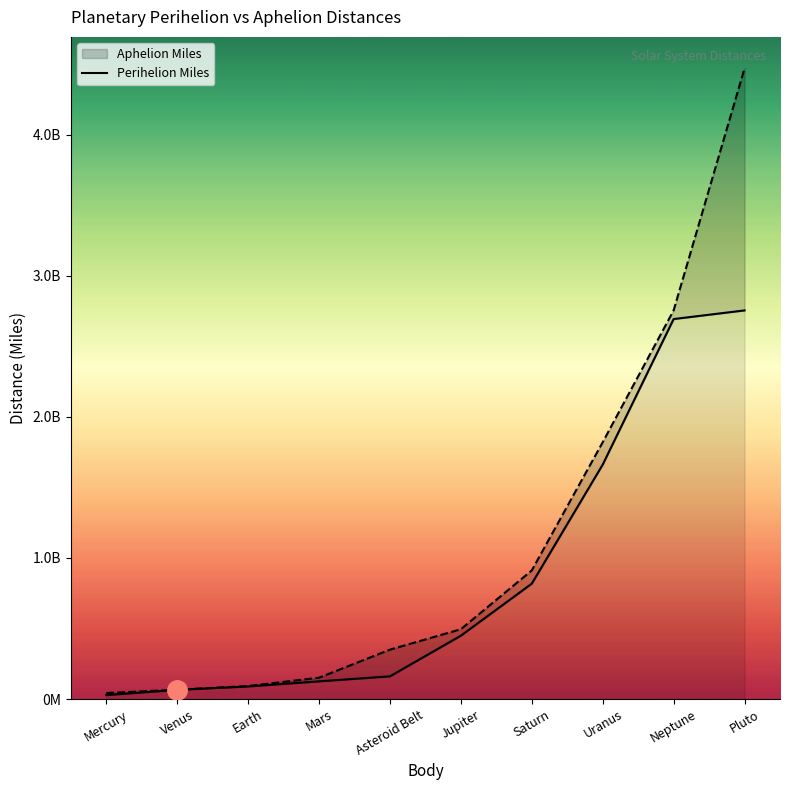

Reading right to left, transcribe all the data shown in this chart.

2753855752.1	2692575339.1	1661021720.5	817609720.7	448852147.8	160726697.2	125248563.4	89232882.1	65043245.4	27952469.1